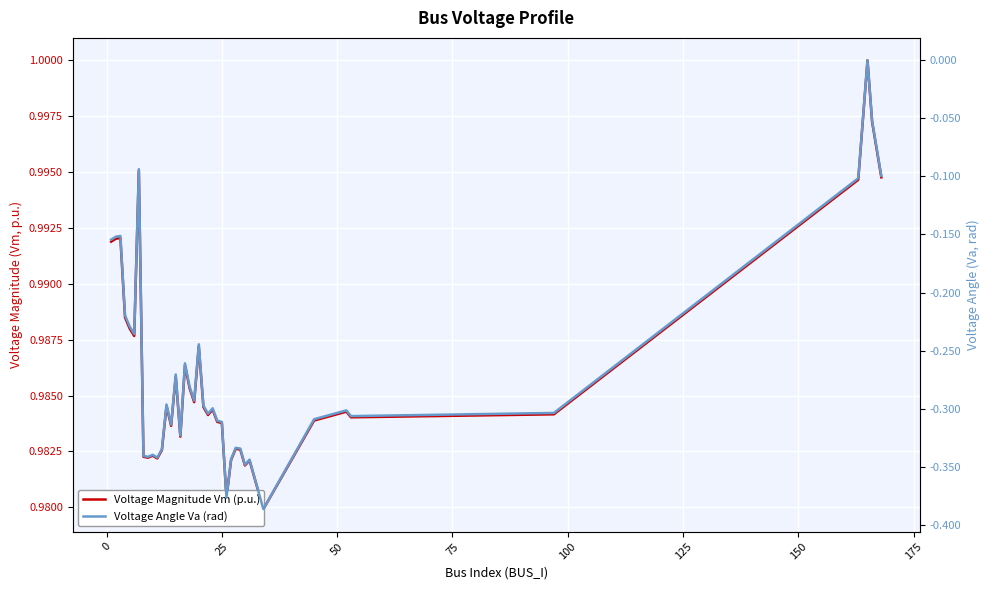

How many interior local valleys does the Voltage Magnitude Vm (p.u.) series have?

11